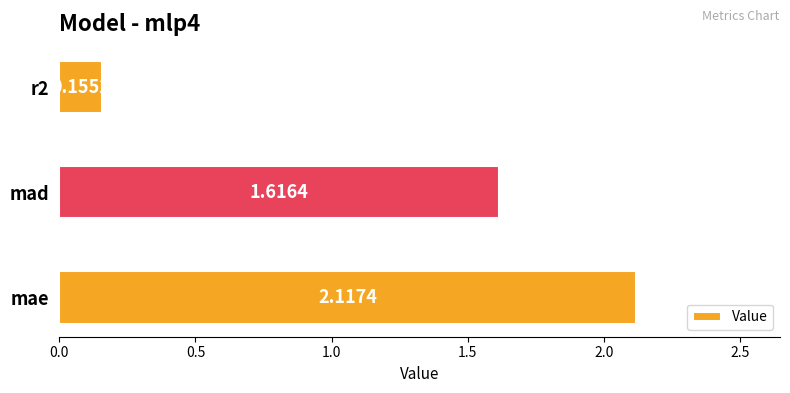

What is the difference between the values at mae and r2?

2.0